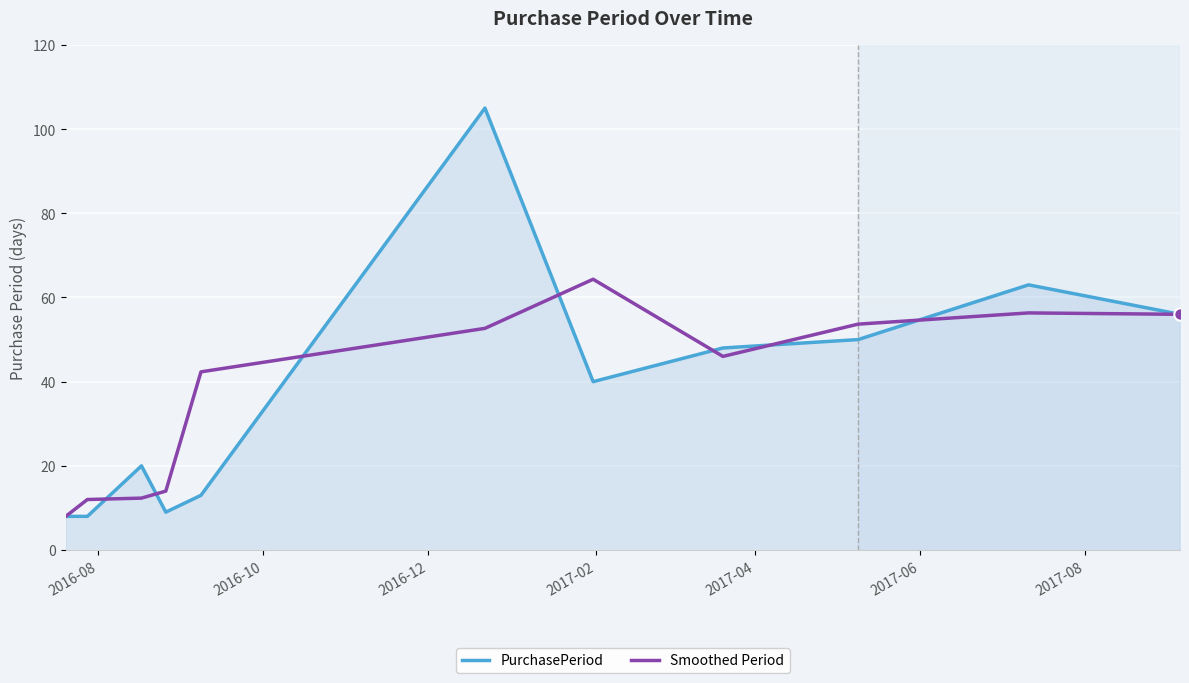

What is the lowest value of the Smoothed Period series?

8.0